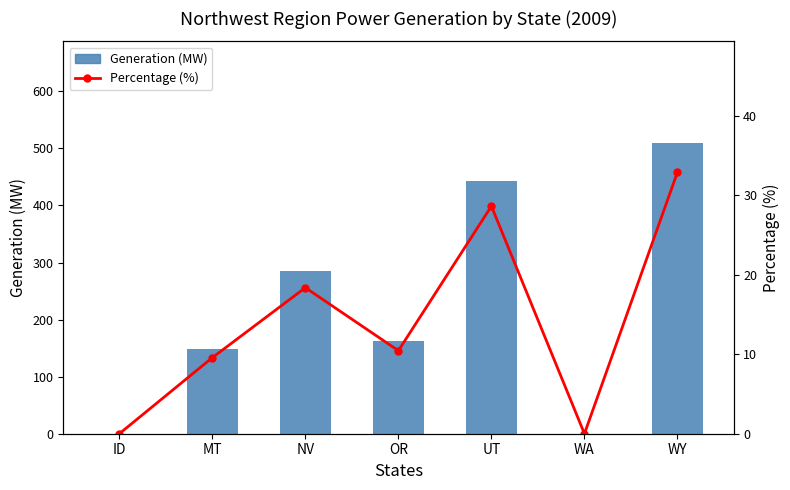

List the series in order of their overall mean, lowest first.

Percentage (%), Generation (MW)